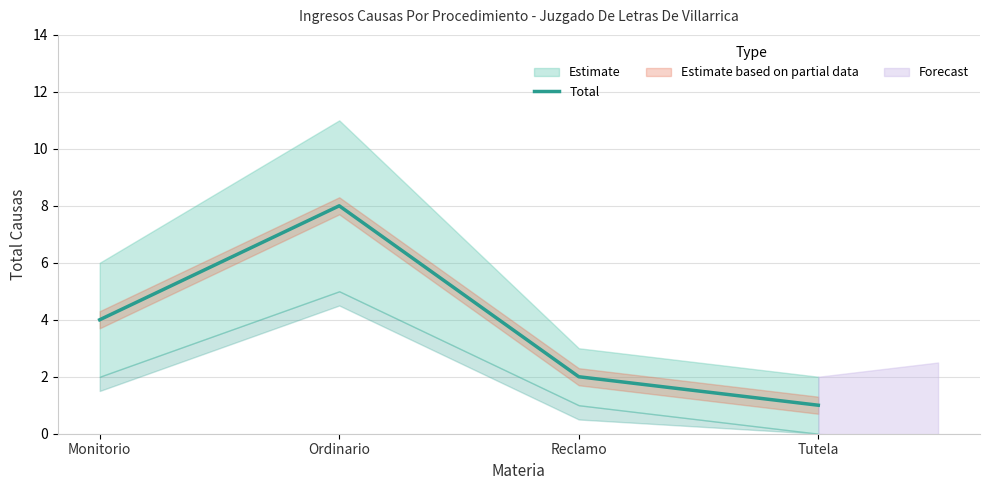

The value at Reclamo is 1. True or false?

False